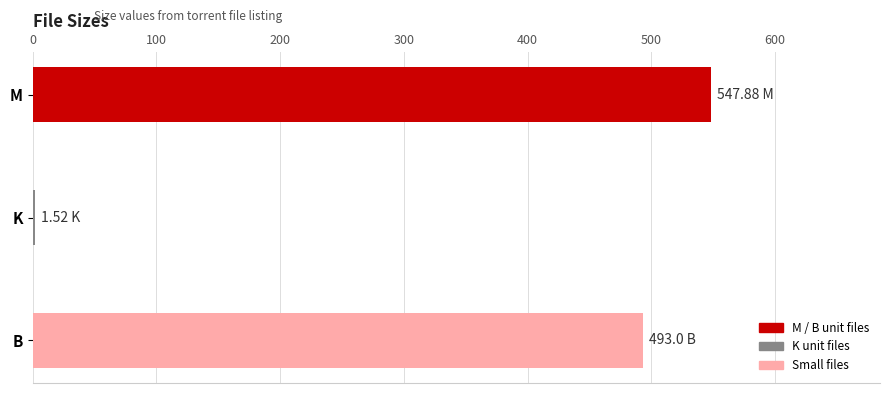

Which has a higher value, K or B?

B